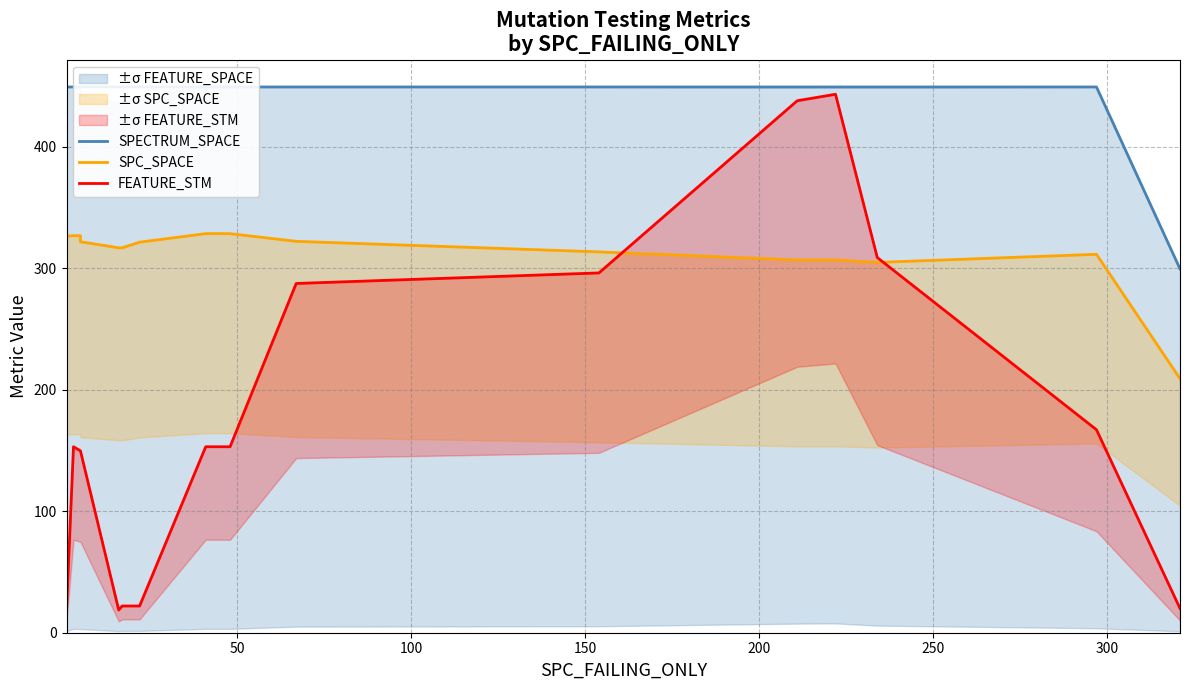

True or false: SPC_SPACE has more than 1 points higher than both neighbors.

False